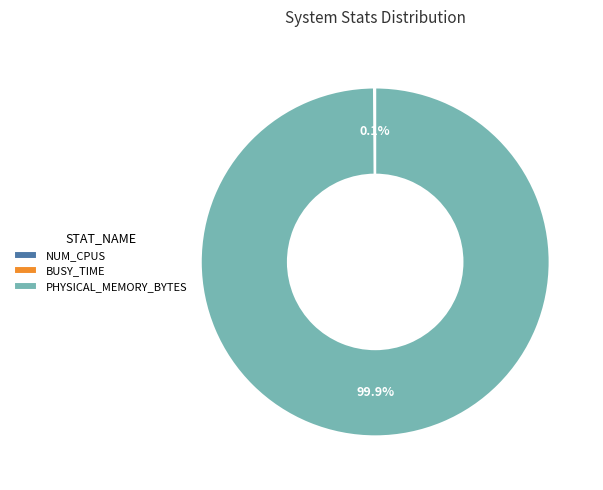

What percentage do NUM_CPUS and BUSY_TIME together represent?

0.1%